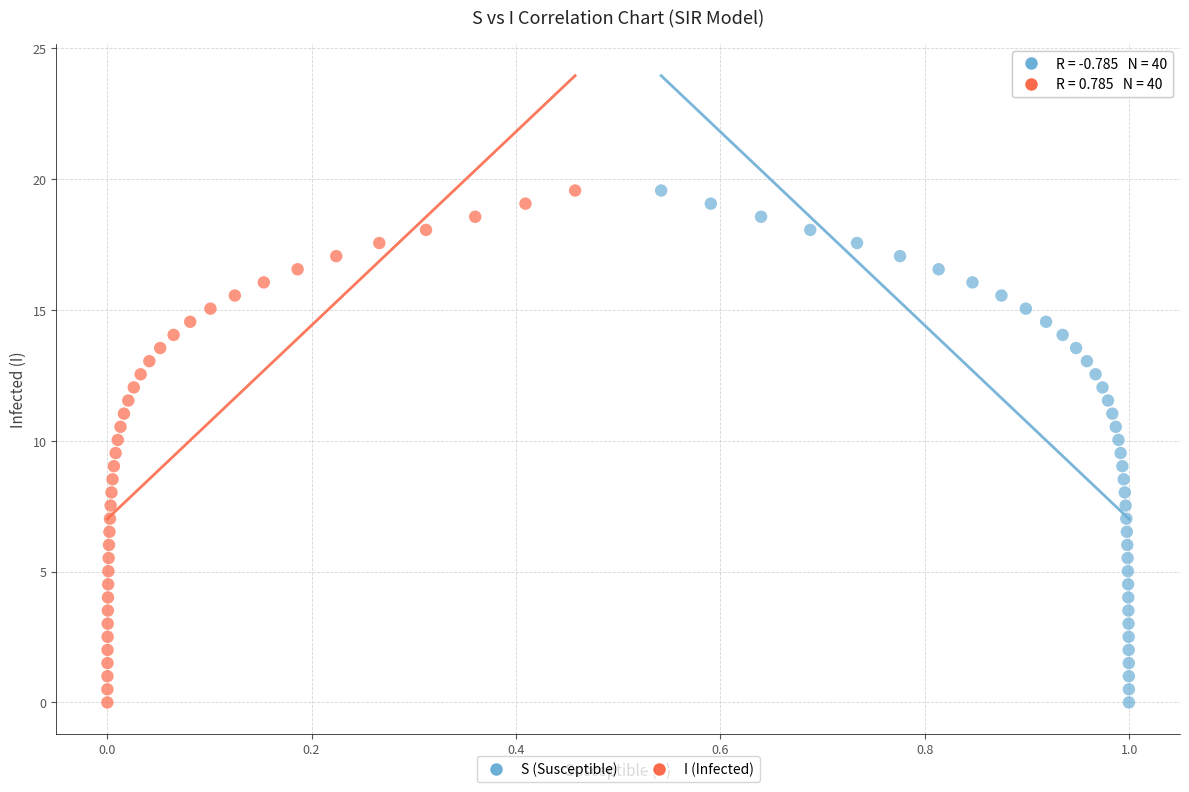

What are all the series names shown in the legend?

S (Susceptible), I (Infected)